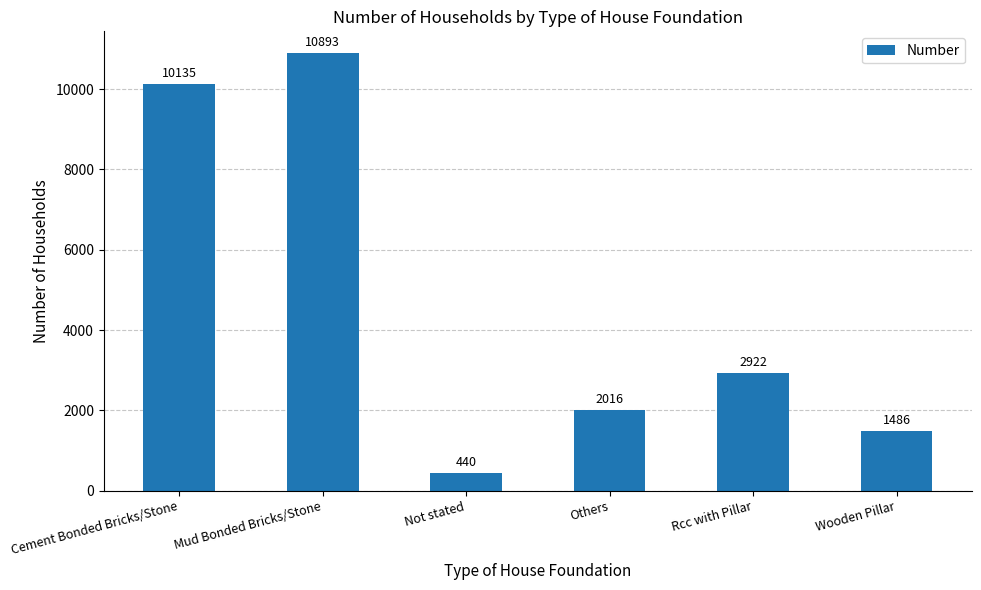

The value at Mud Bonded Bricks/Stone is 6577. True or false?

False